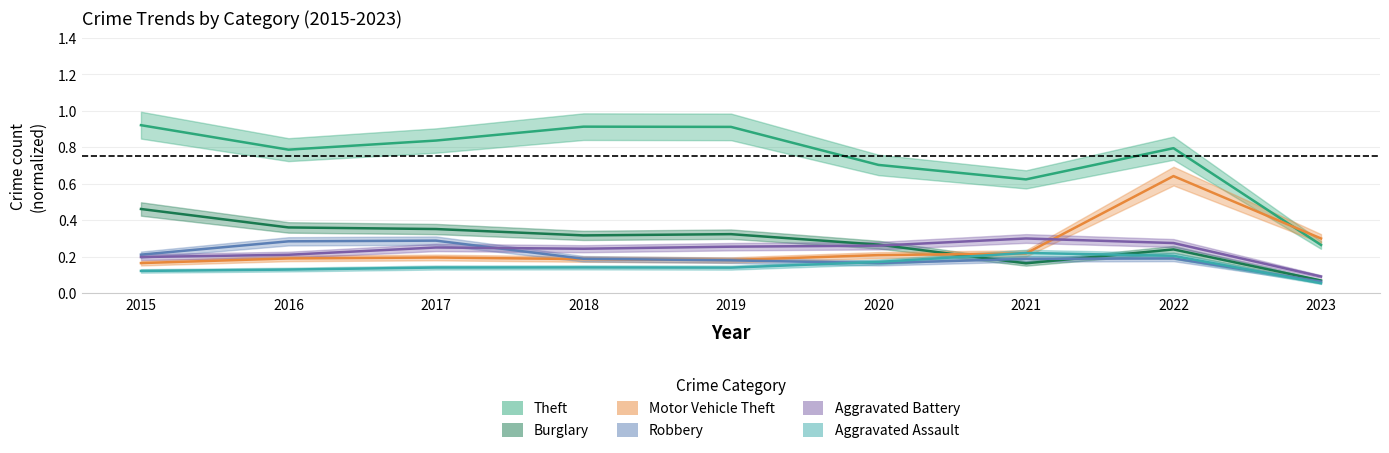

Is it true that Theft equals 0.8 at 2017?

True